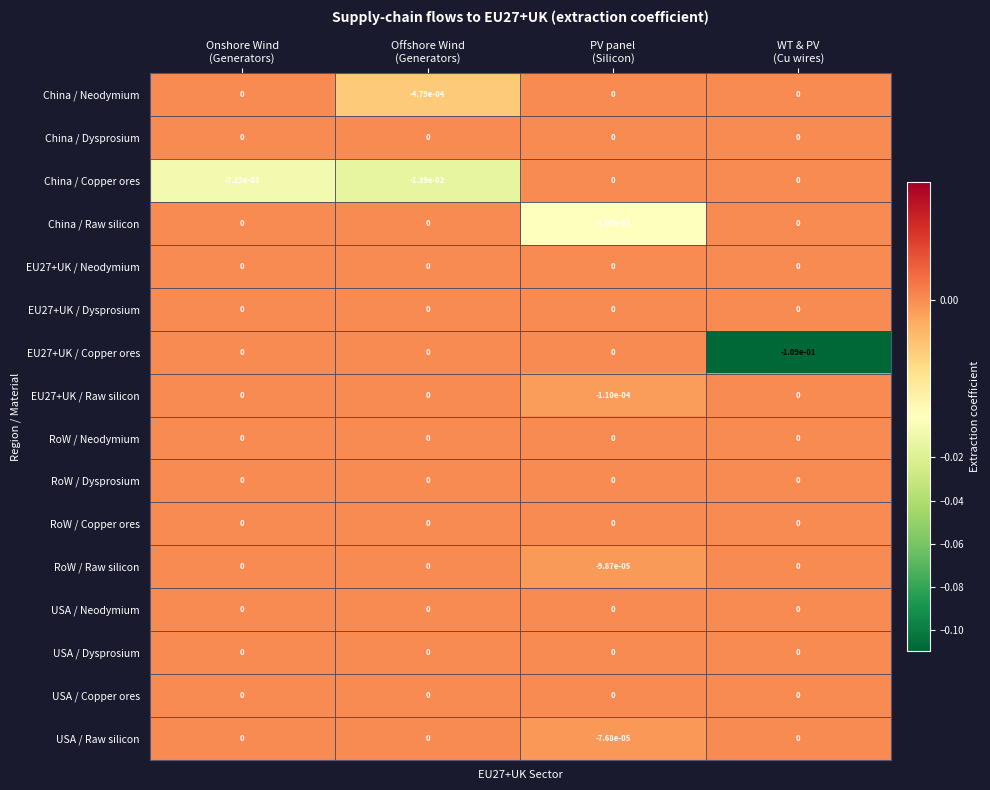

At which category is the sum across all series the highest?

PV panel
(Silicon)